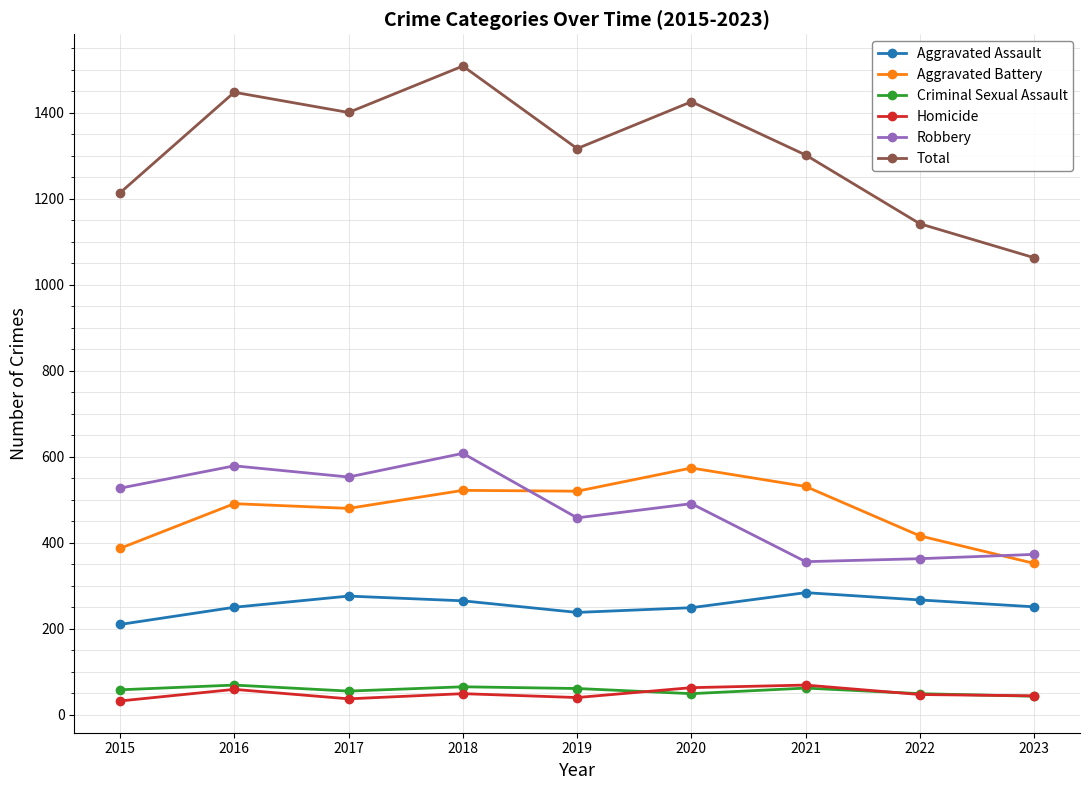

Which category has the highest value across all series?

2018